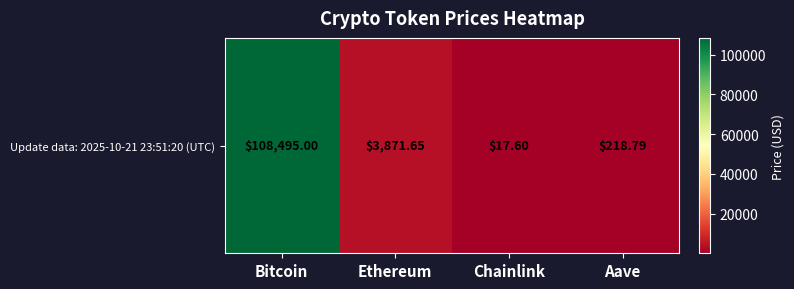

True or false: the data shows 218.8 at Aave.

True